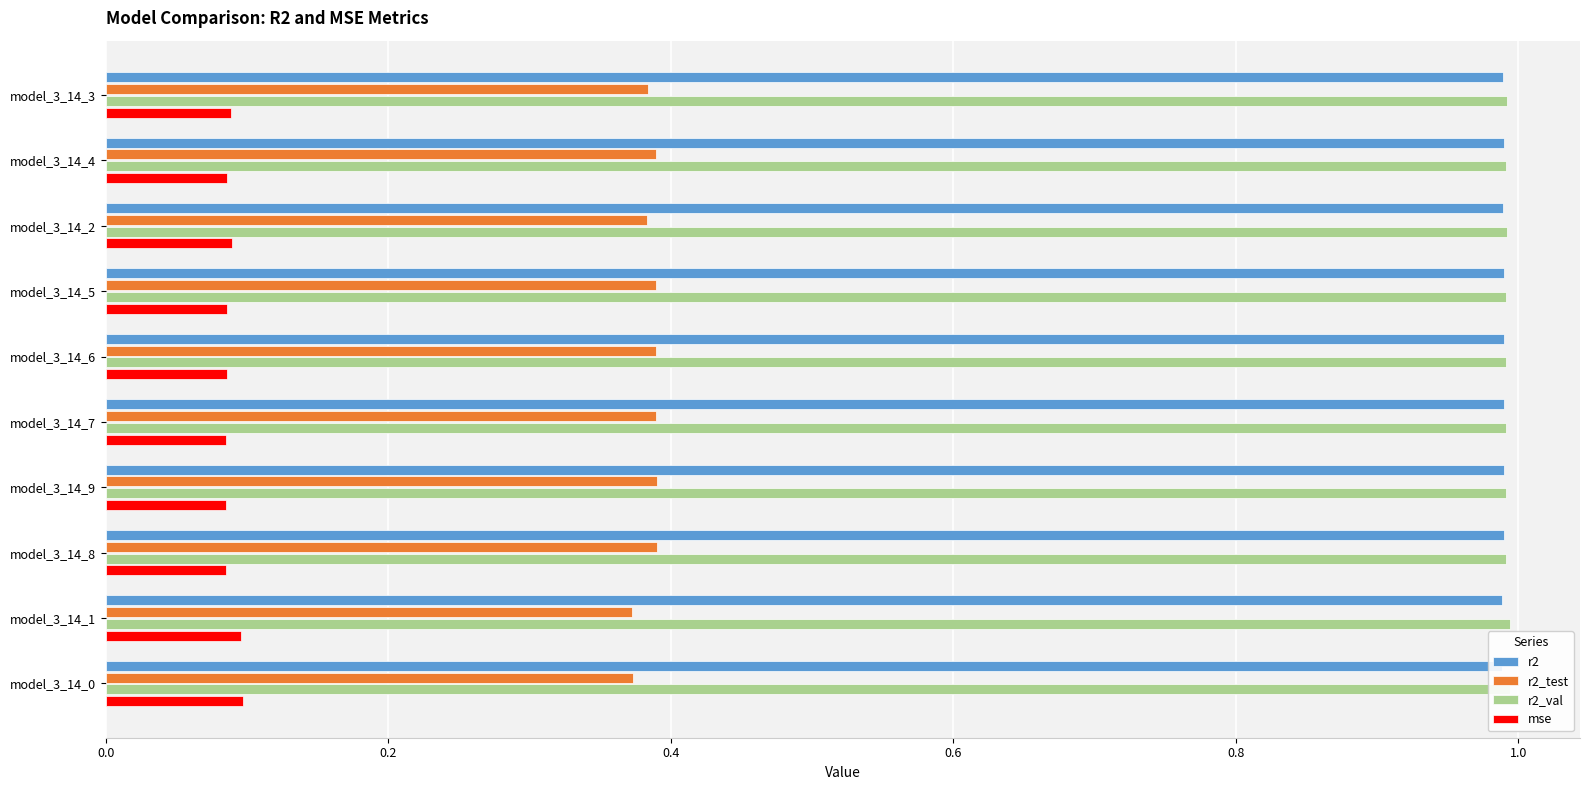

Which has a higher value, model_3_14_4 or model_3_14_6?

model_3_14_6